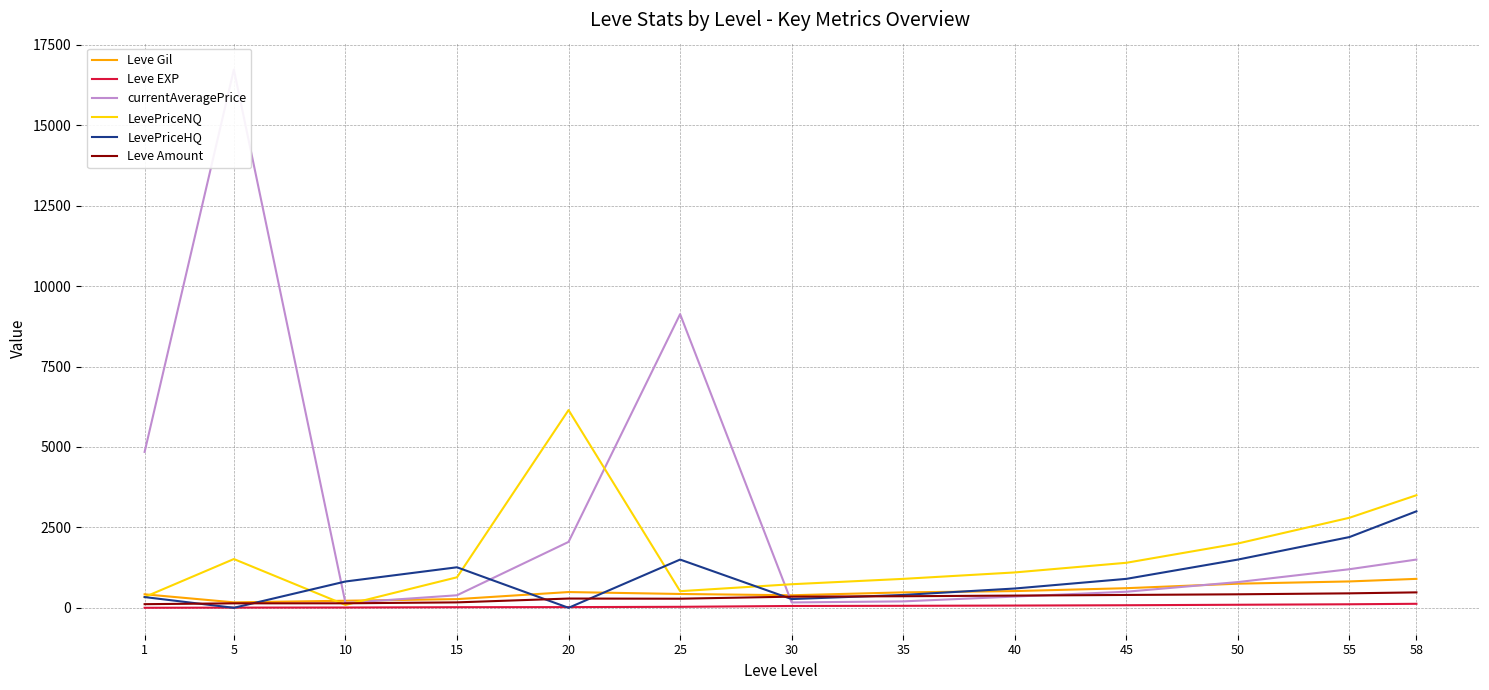

At which category is the sum across all series the highest?

5